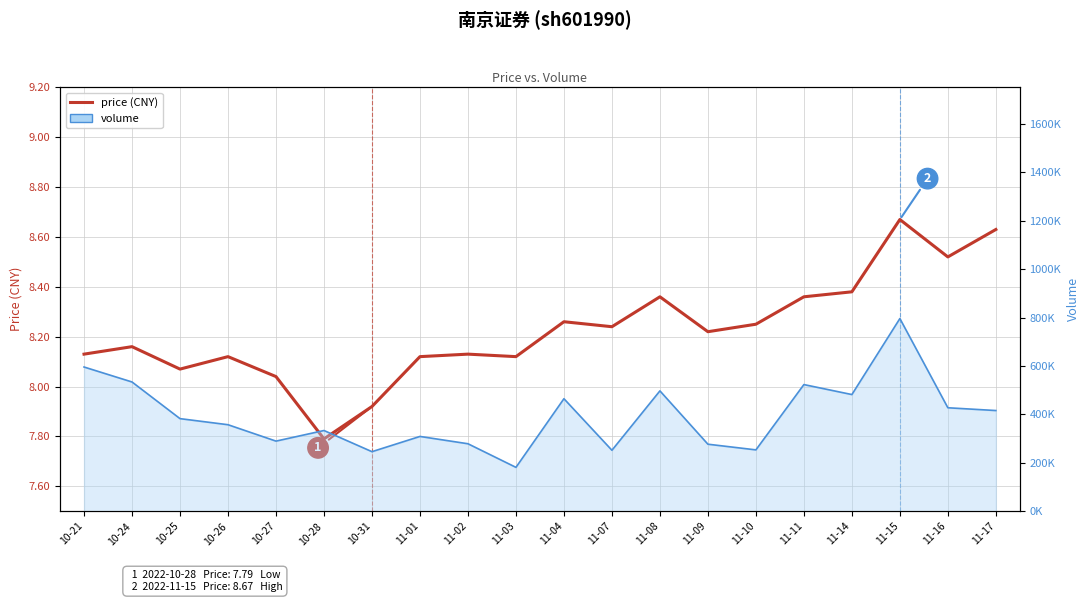

How many values in the volume line series exceed 382503?

9